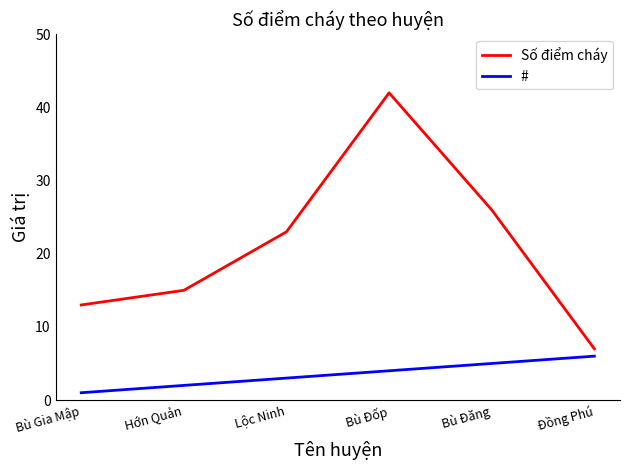

True or false: # has more than 1 points higher than both neighbors.

False